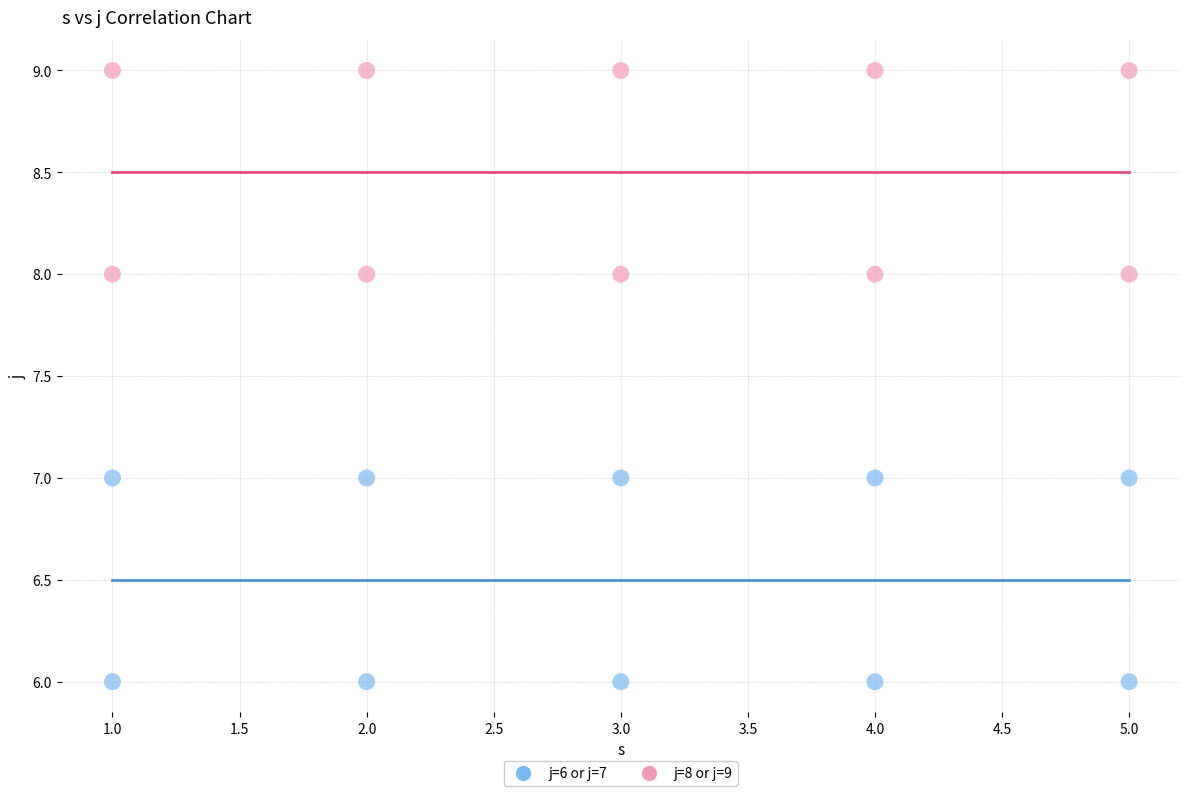

What are all the series names shown in the legend?

j=6 or j=7, j=8 or j=9